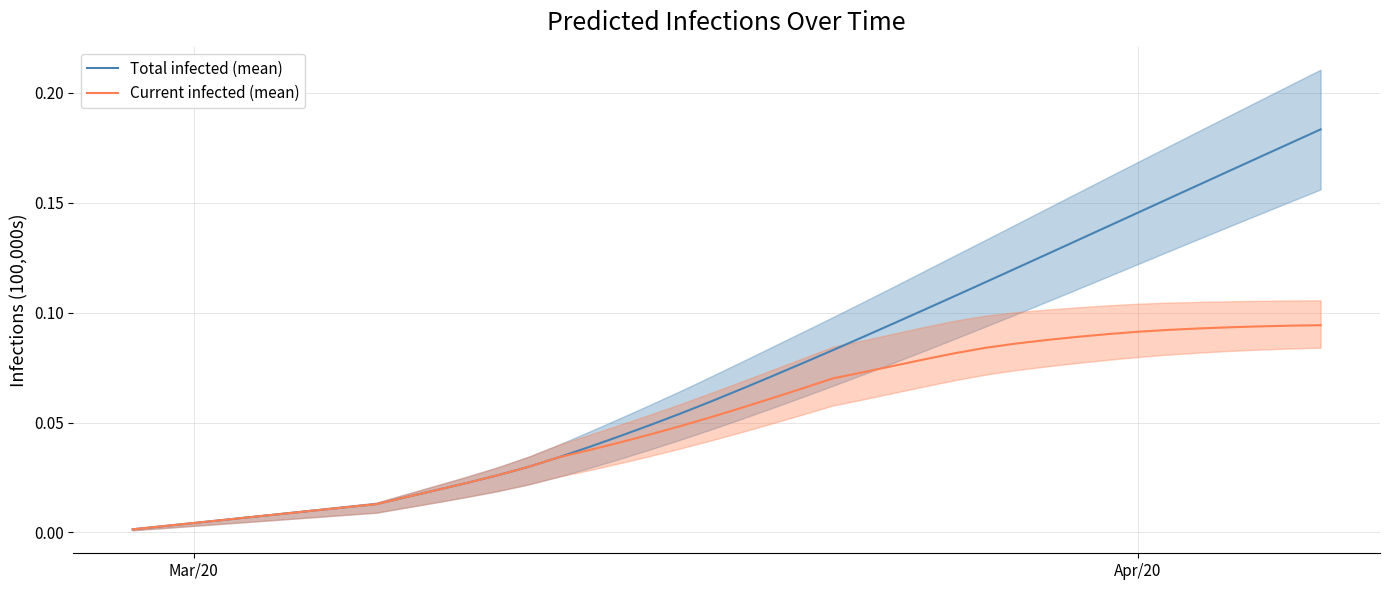

What is the value of the predicted_total_infected_mean point at the 29th from the left?

0.1